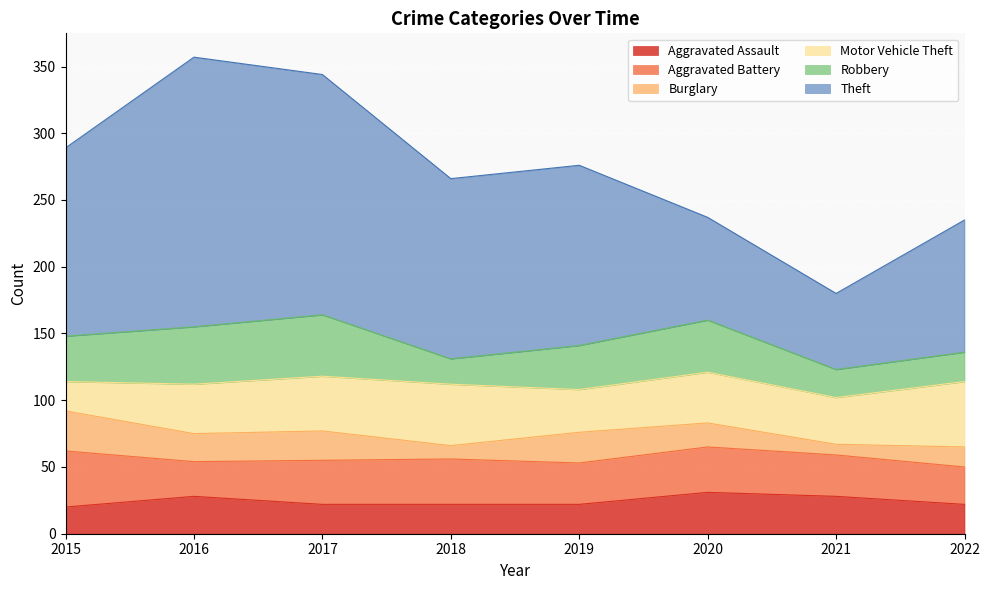

Which series has the largest range (max minus min)?

Theft